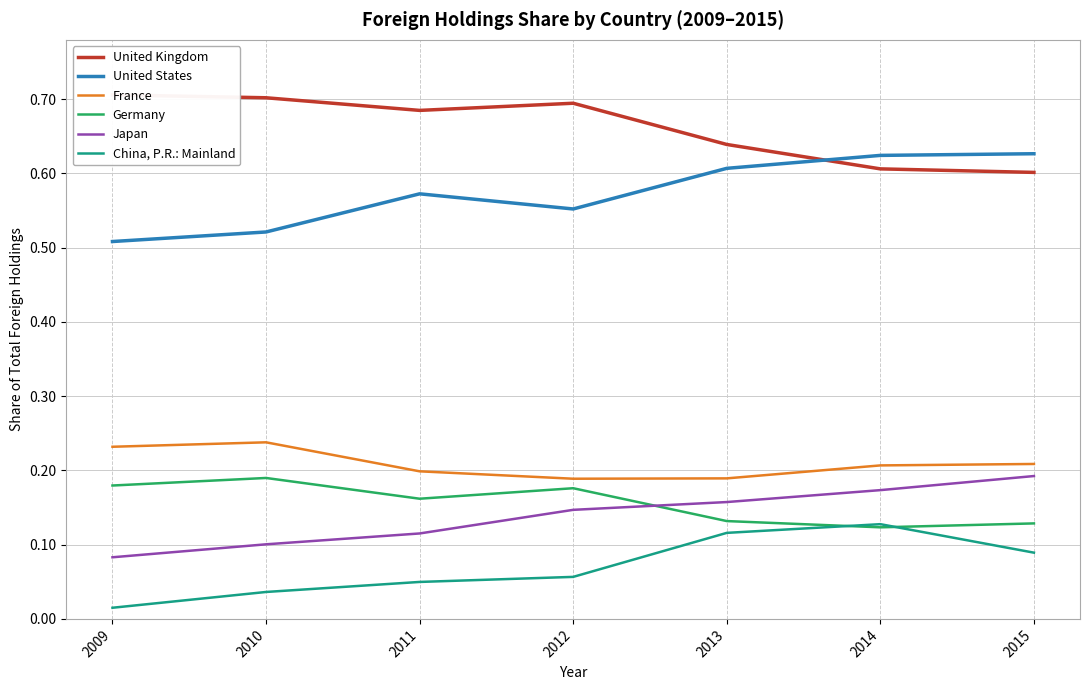

The Germany series shows 0.2 at 2012. True or false?

True